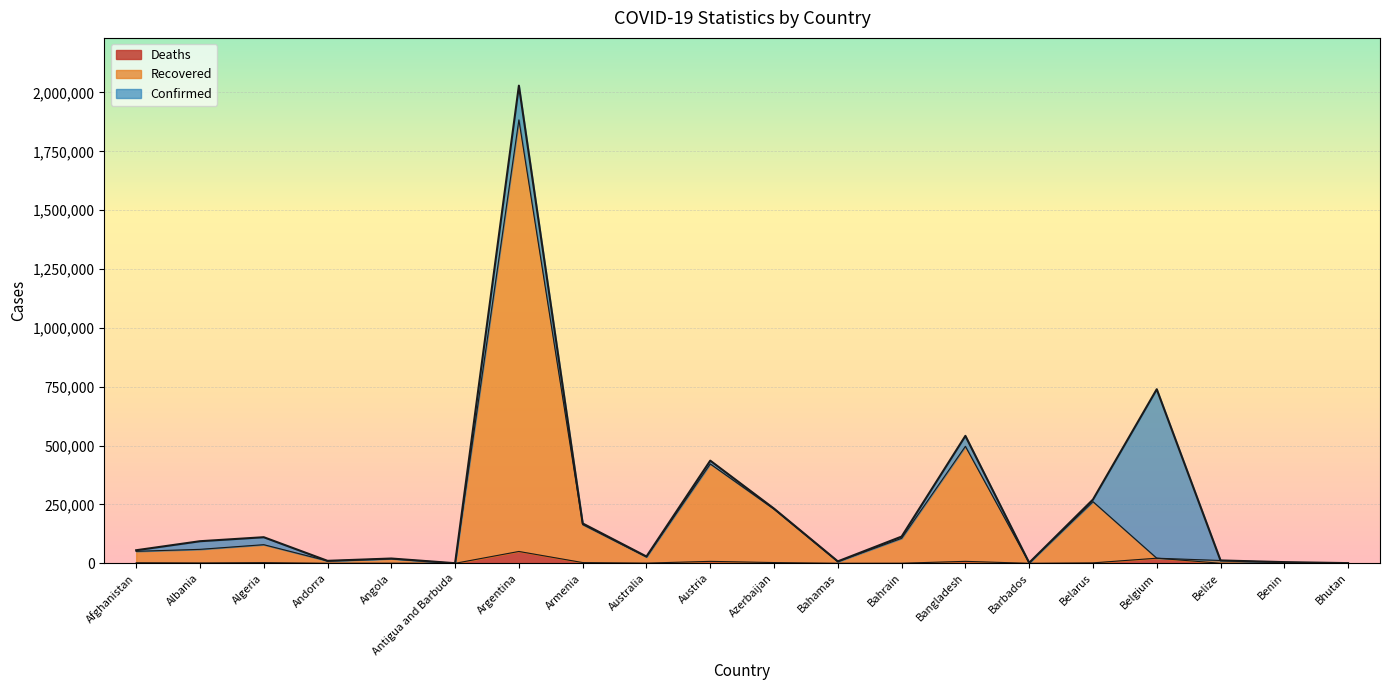

How many categories are shown in the chart?

20